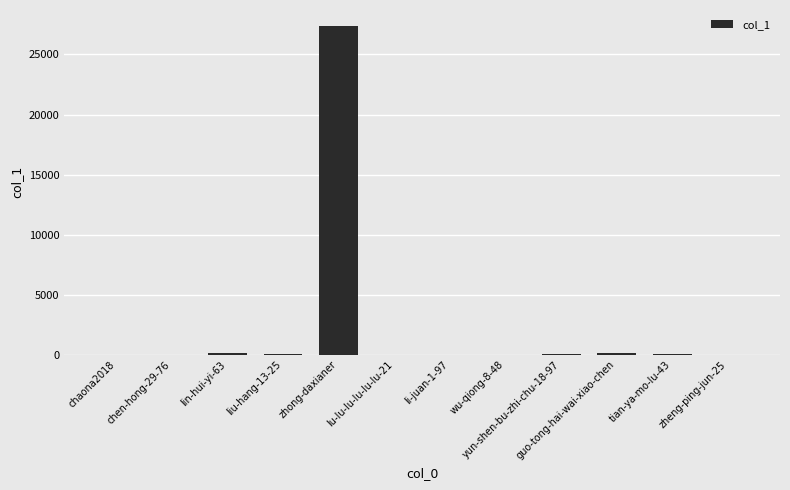

Where does the data first go above 15?

lin-hui-yi-63